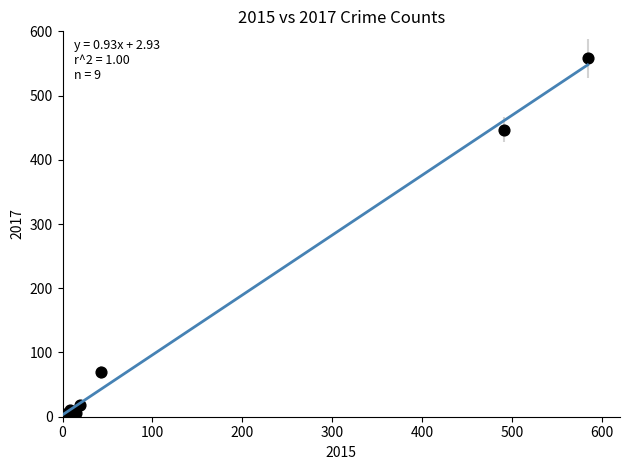

What Y value in the scatter plot is closest to 279?

447